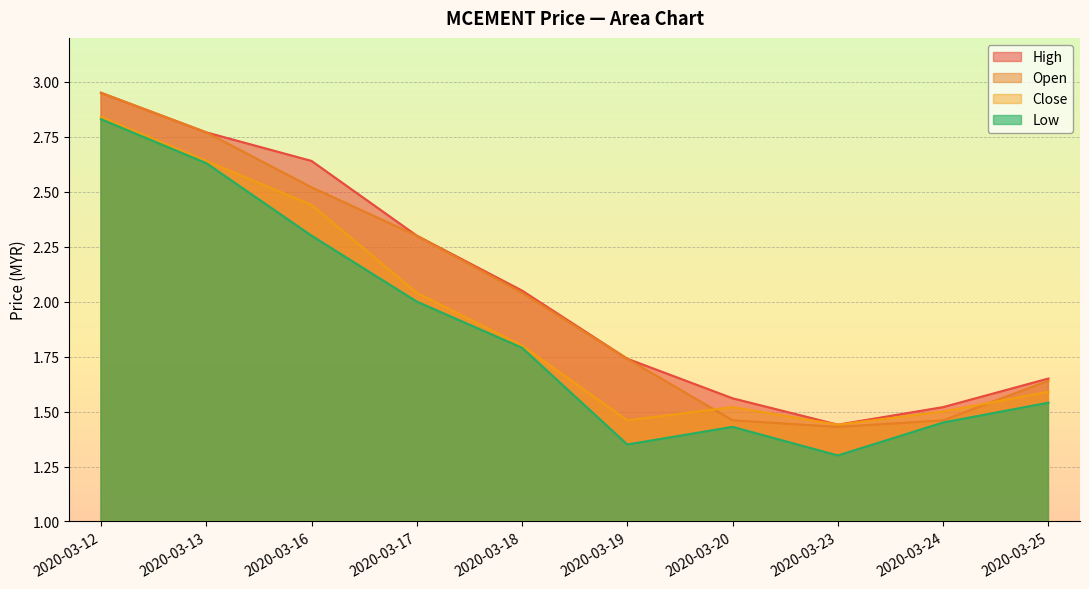

Which has a higher value, 2020-03-23 or 2020-03-19?

2020-03-19